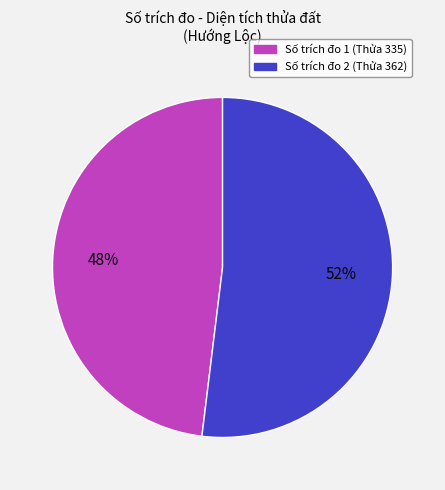

To the nearest percent, what is the difference between the largest and smallest slice percentages?

4%